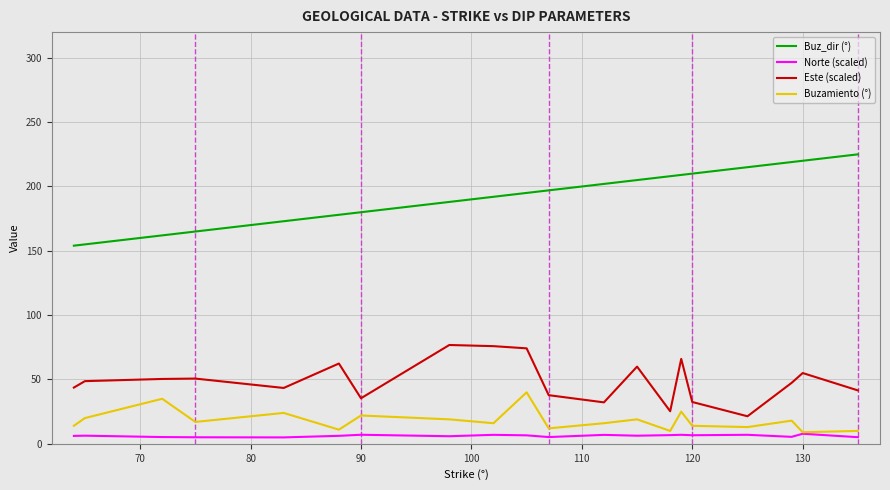

What are all the series names shown in the legend?

Buz_dir (°), Norte (scaled), Este (scaled), Buzamiento (°)